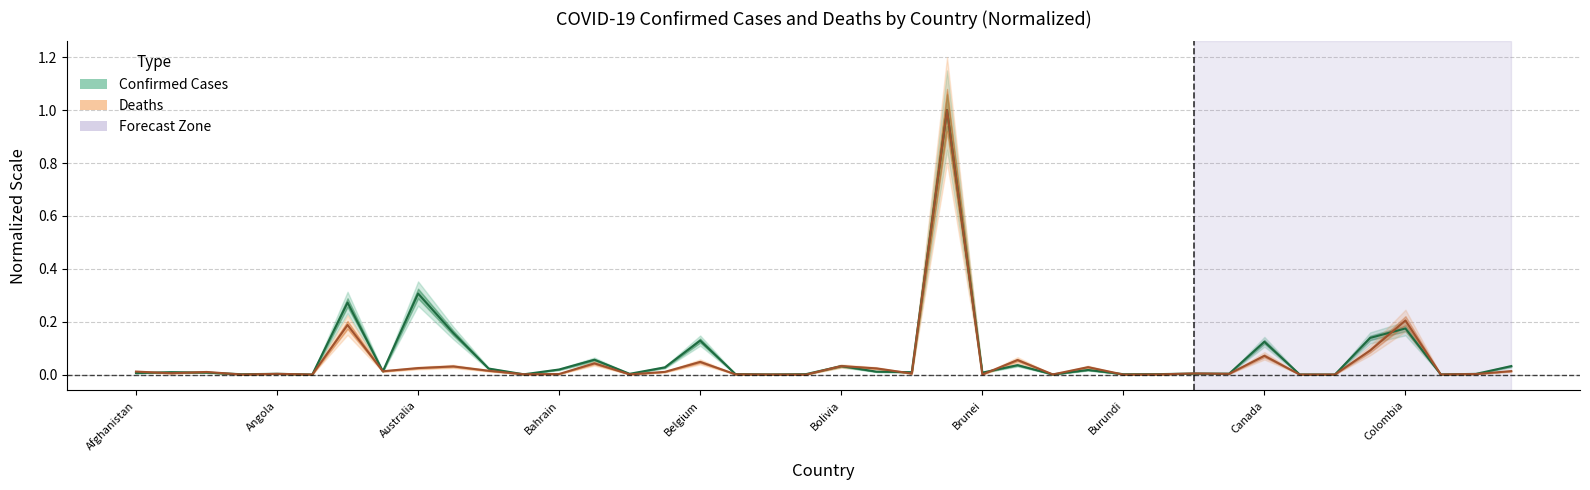

At which category is the sum across all series the highest?

Brazil